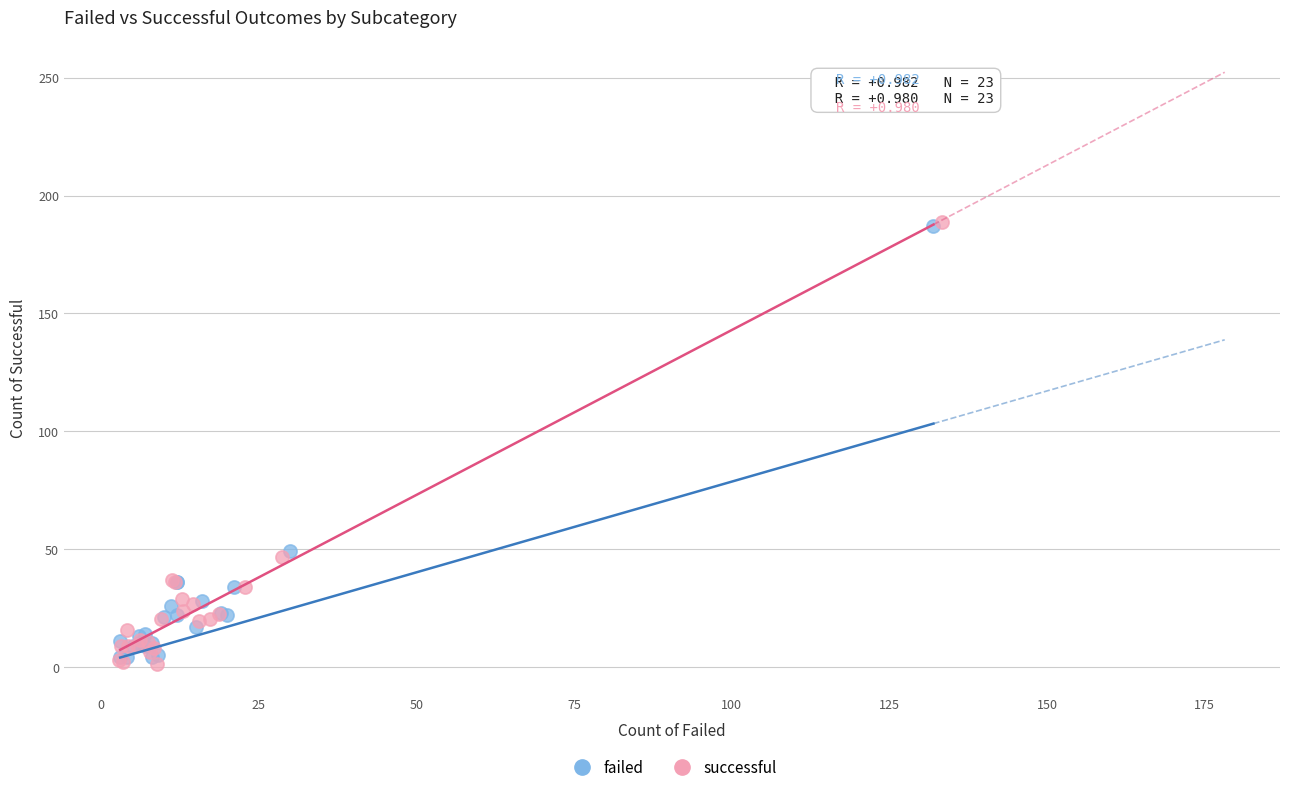

Which series has the widest spread of Y values?

successful